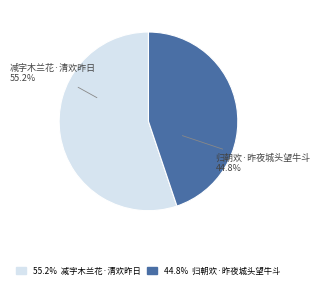

What is the majority slice?

减字木兰花·清欢昨日